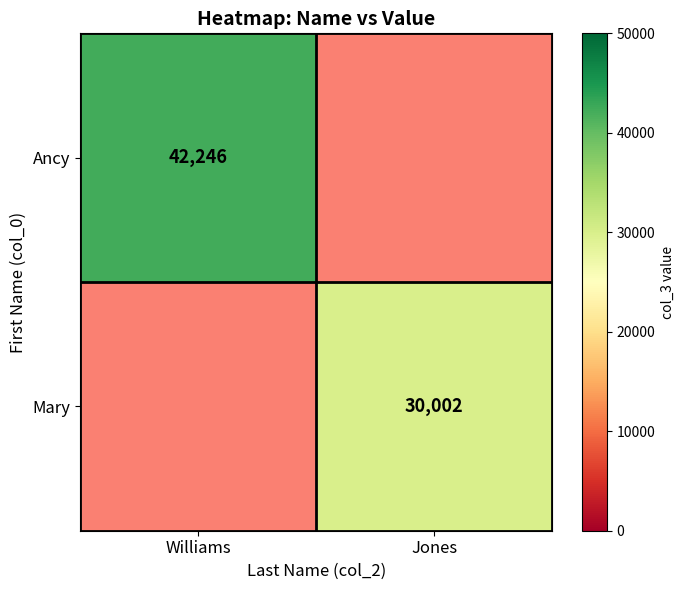

The Ancy series shows 12849.6 at Williams. True or false?

False